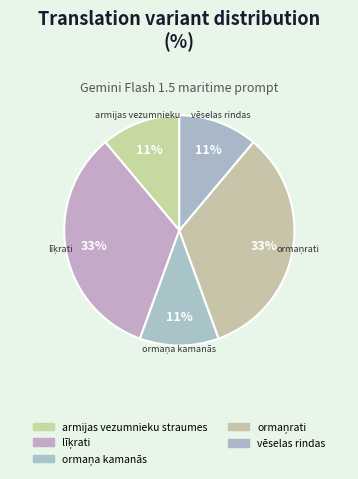

How many slices are in this pie chart?

5